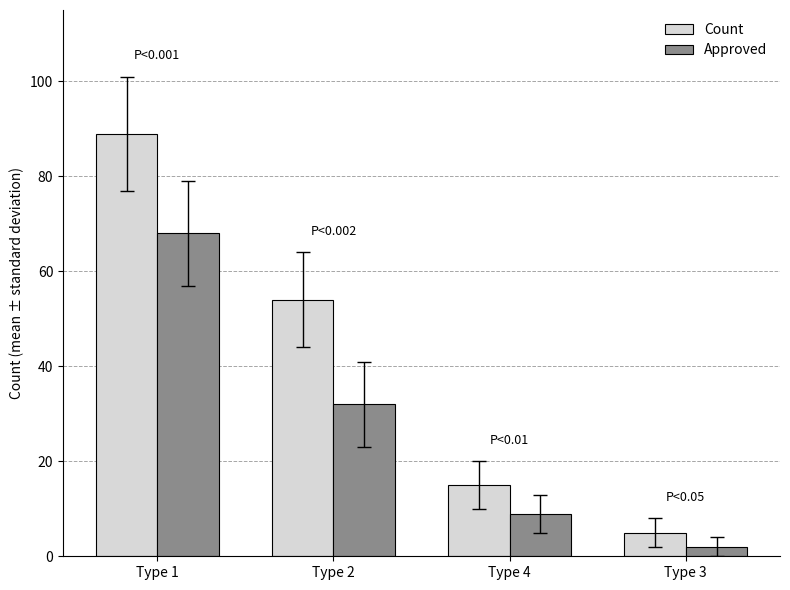

What position from the right is Type 4?

2